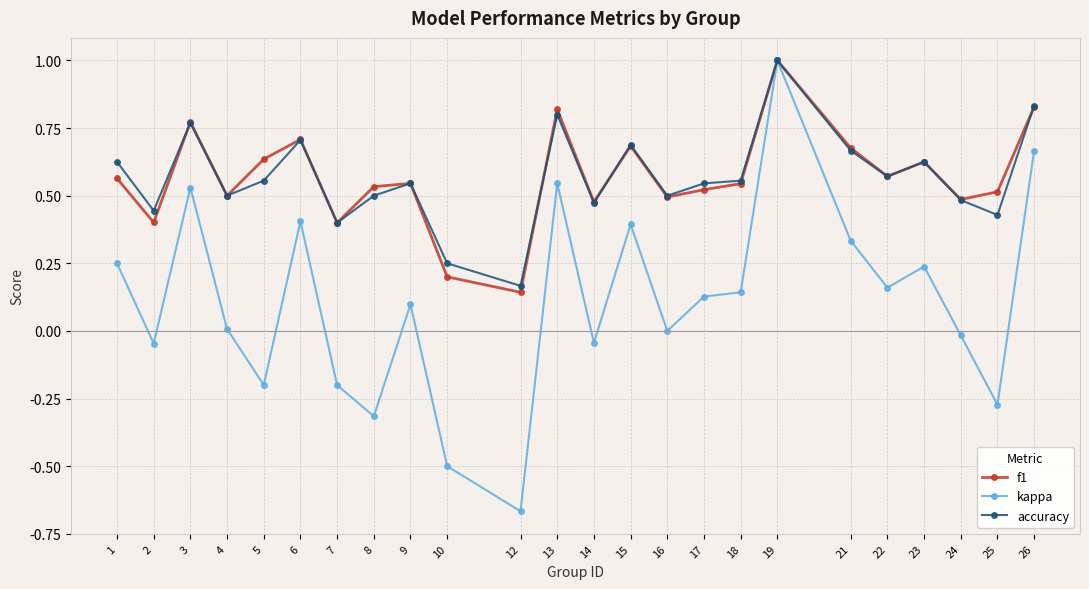

How many lines are shown in the chart?

3